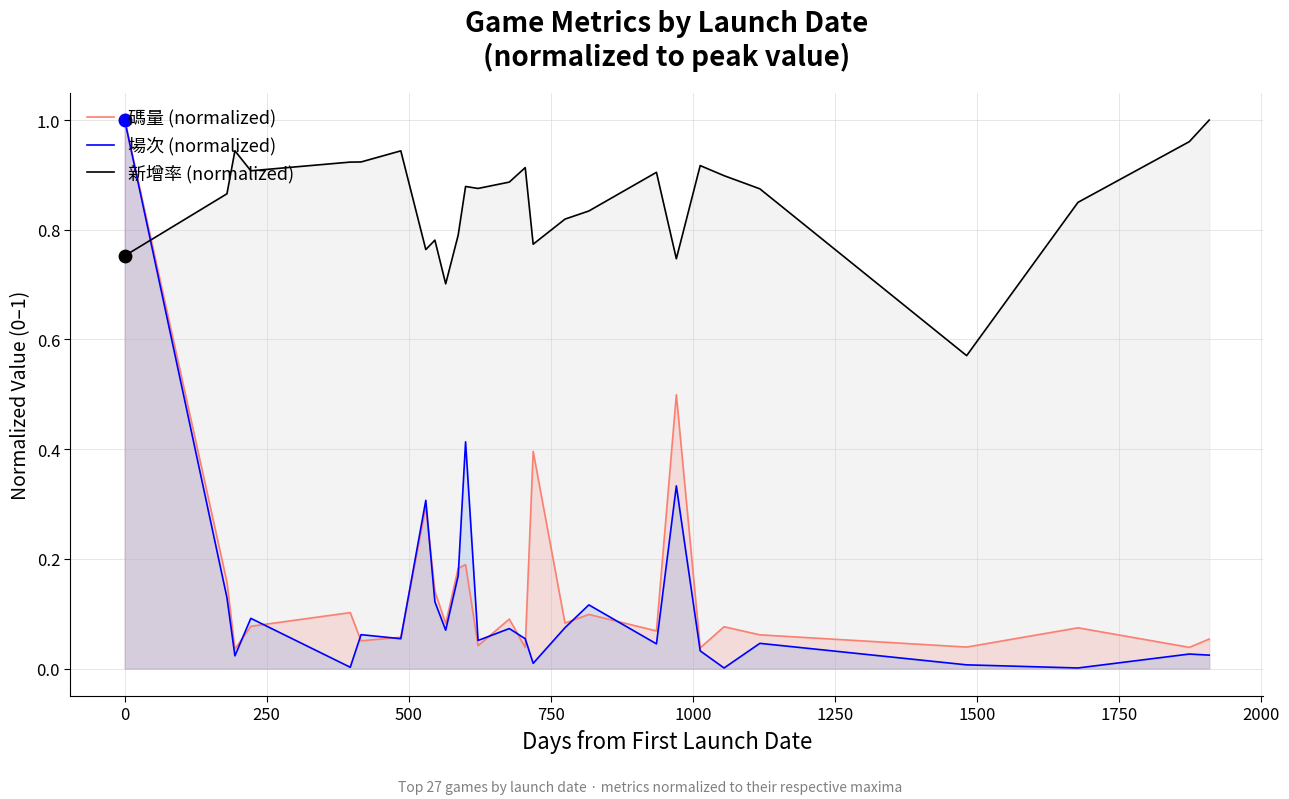

Which series has the largest total across all categories?

新增率 (normalized)